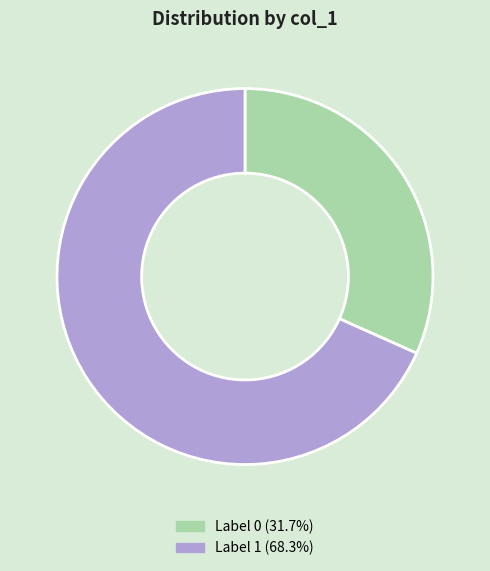

Is there a majority slice in this chart?

Yes